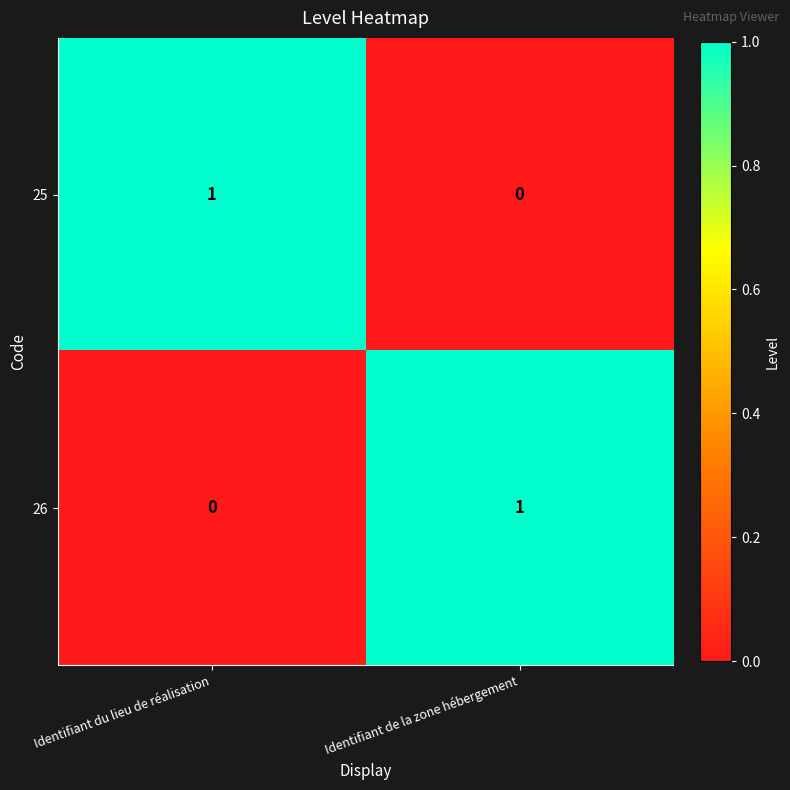

Is the value of 25 at Identifiant du lieu de réalisation greater than the value of 26 at Identifiant du lieu de réalisation?

Yes